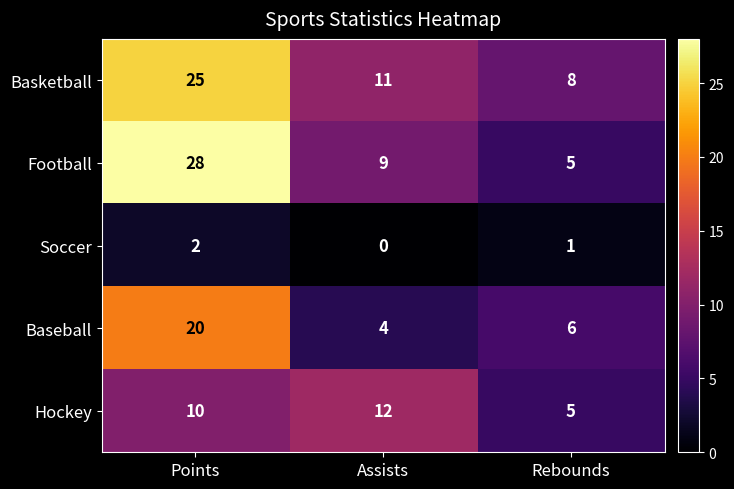

What is the maximum value shown in the chart?

28